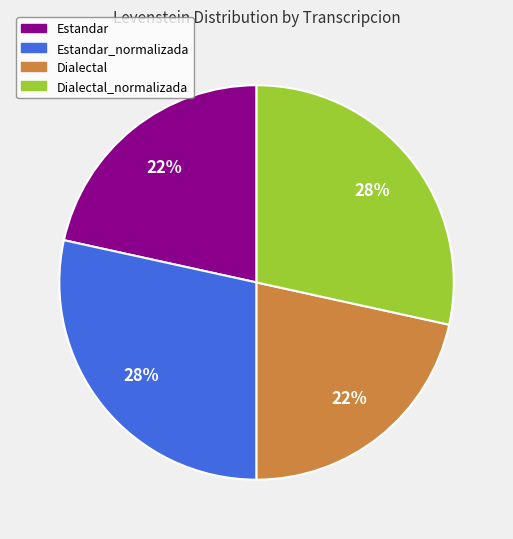

To the nearest percent, what is the average slice percentage?

25%